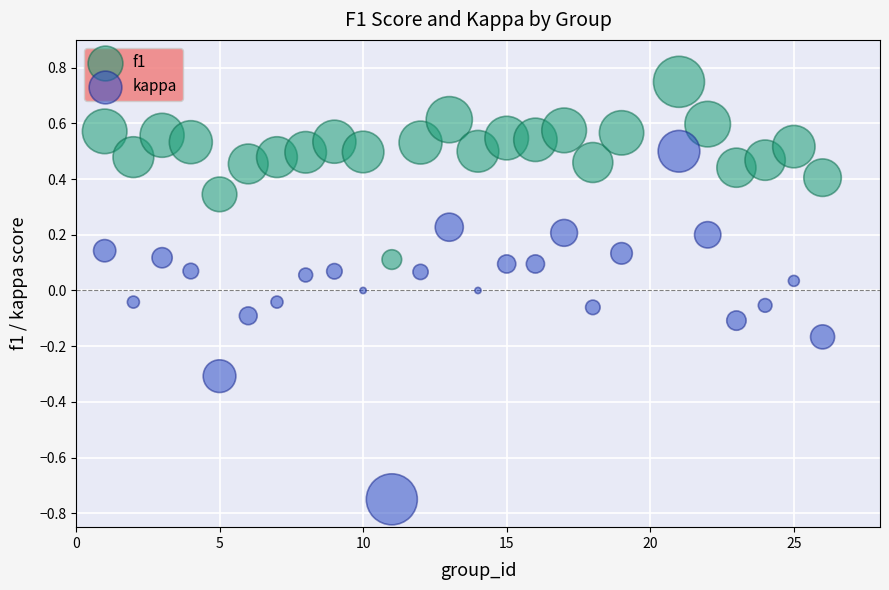

Which series contains the highest Y value?

f1